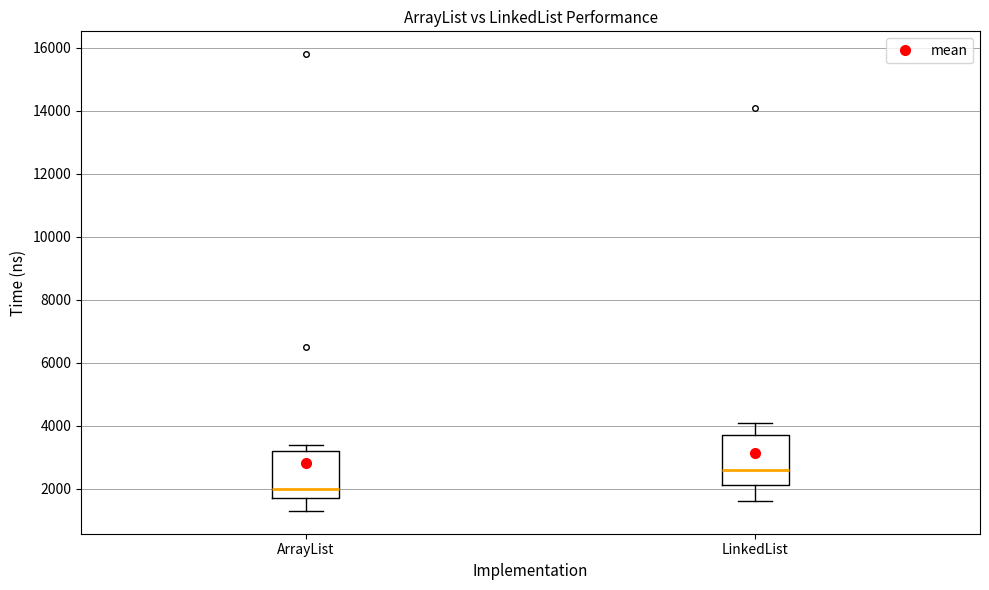

Reading left to right, transcribe this box plot: for each box, give where its median line is, the range the box spans, and where its two whiskers end, as read against the y-axis. The values are not printed on the chart, so give them approximately, as read against the axis.

ArrayList: median 2000, box 1800 to 3200, whiskers 1400 to 3400
LinkedList: median 2600, box 2200 to 3800, whiskers 1600 to 4200